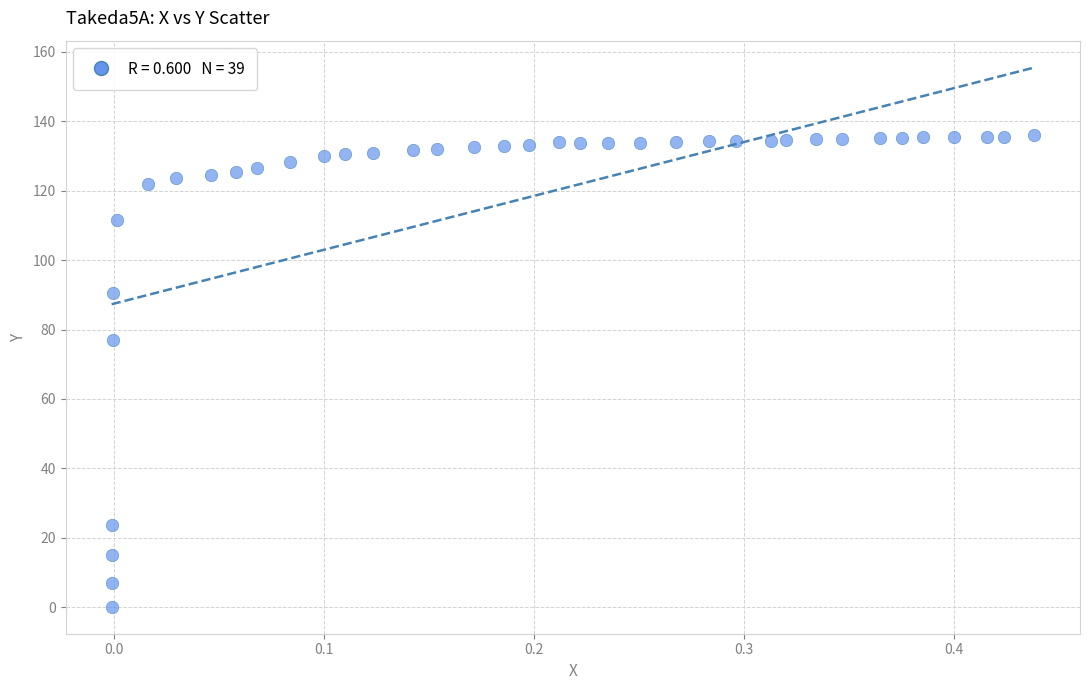

What Y value in the scatter plot is closest to 68?

76.9